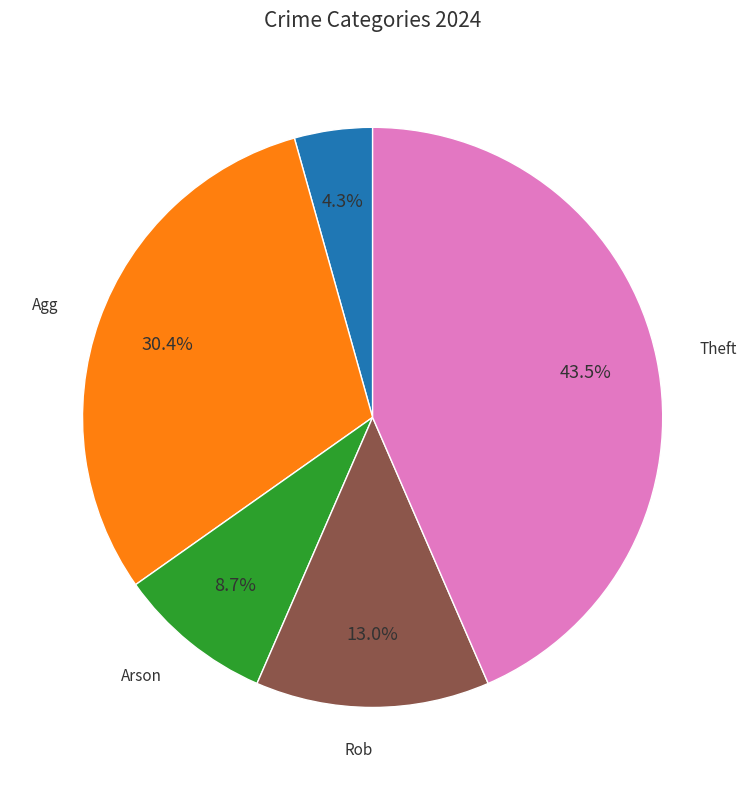

Is there a majority slice in this chart?

No